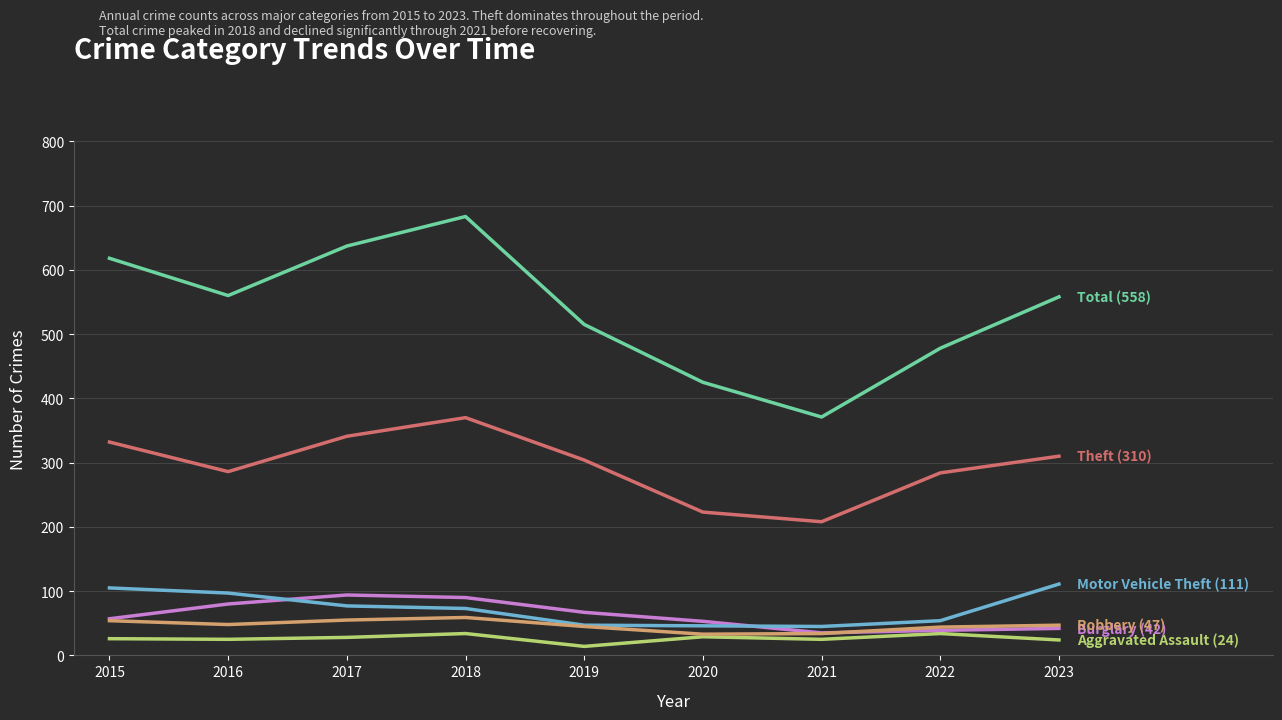

What is the difference between the highest and lowest values at 2023?

534